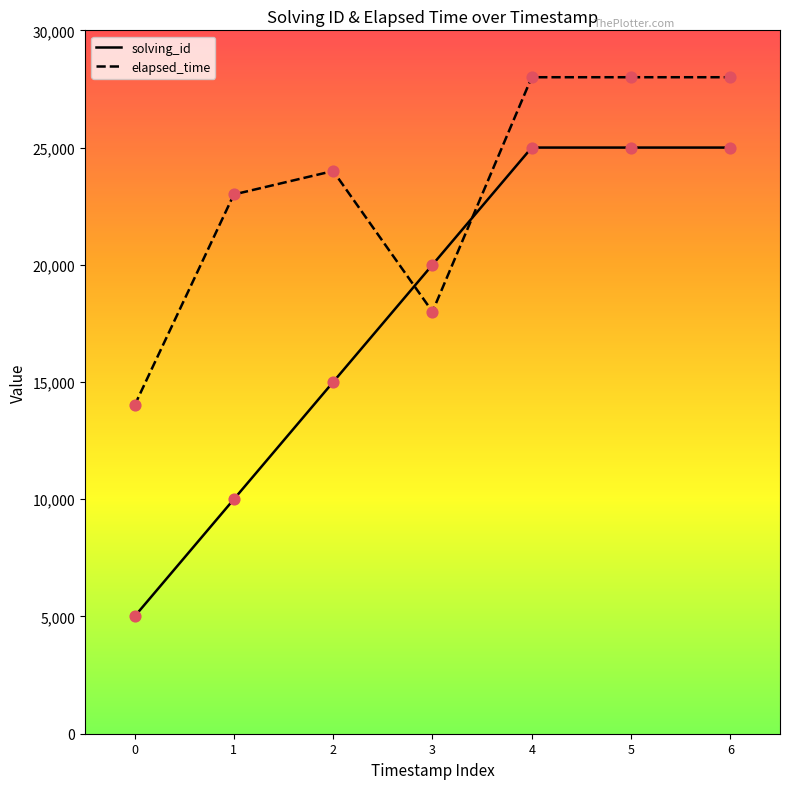

What is the difference between the highest and lowest values at 4?

3000